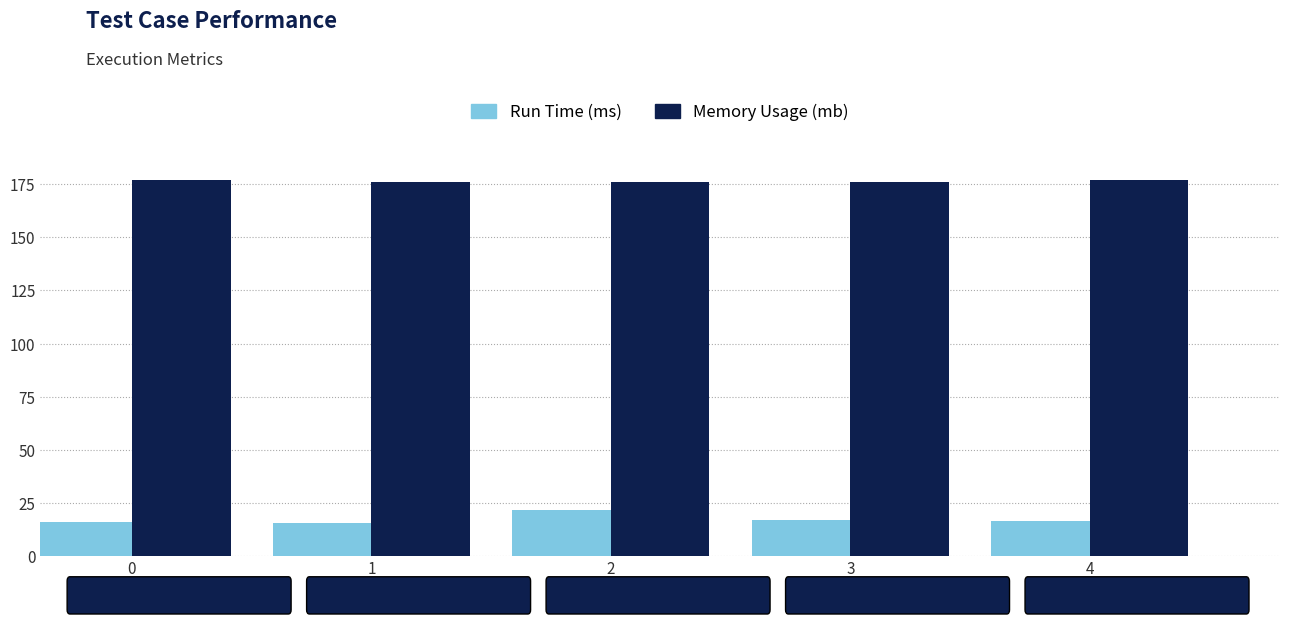

What is the difference between the second highest and second lowest values in the Memory Usage (mb) series?

1.0